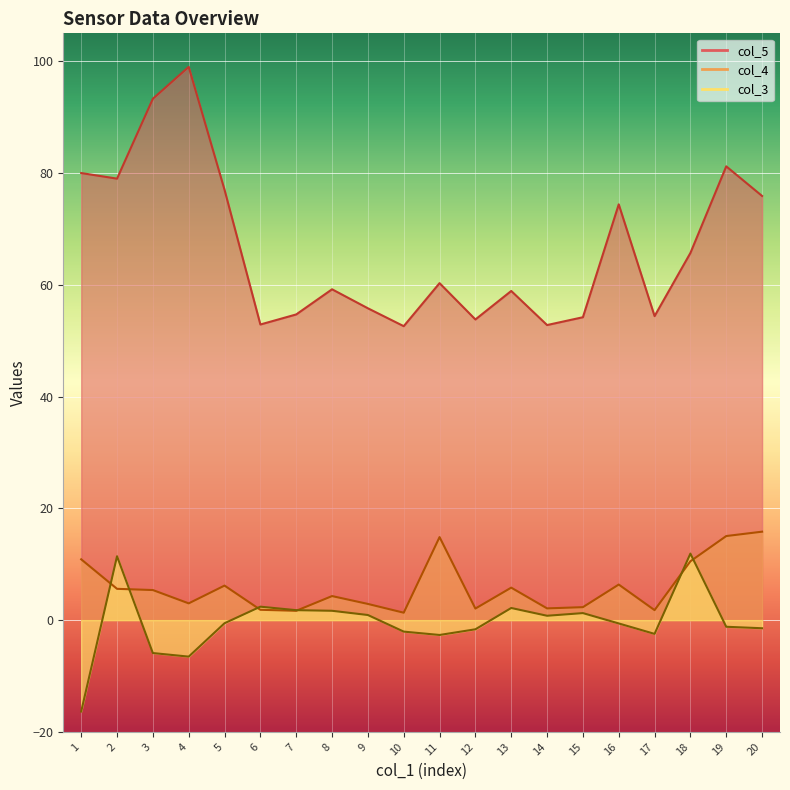

What is the minimum value shown in the chart?

-16.4